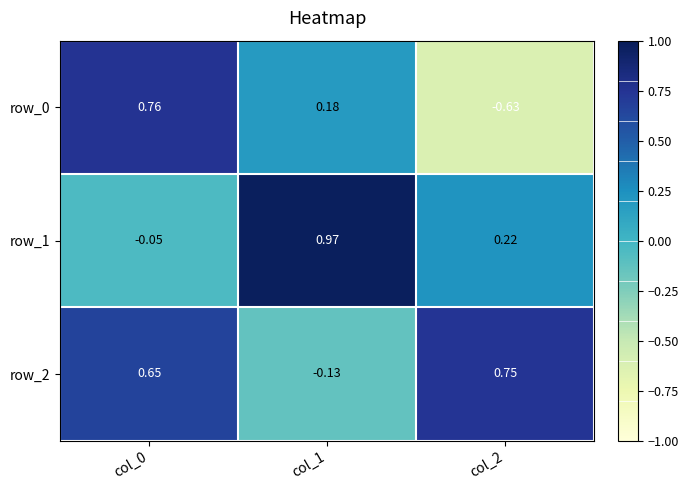

At which label does row_0 first exceed 0?

col_0